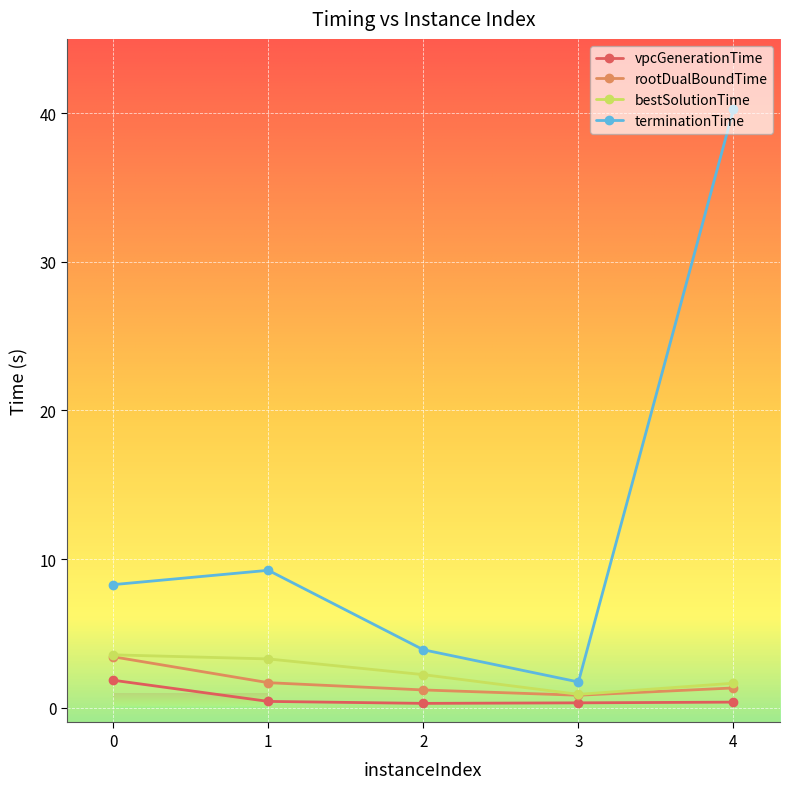

Which series has the largest total across all categories?

terminationTime